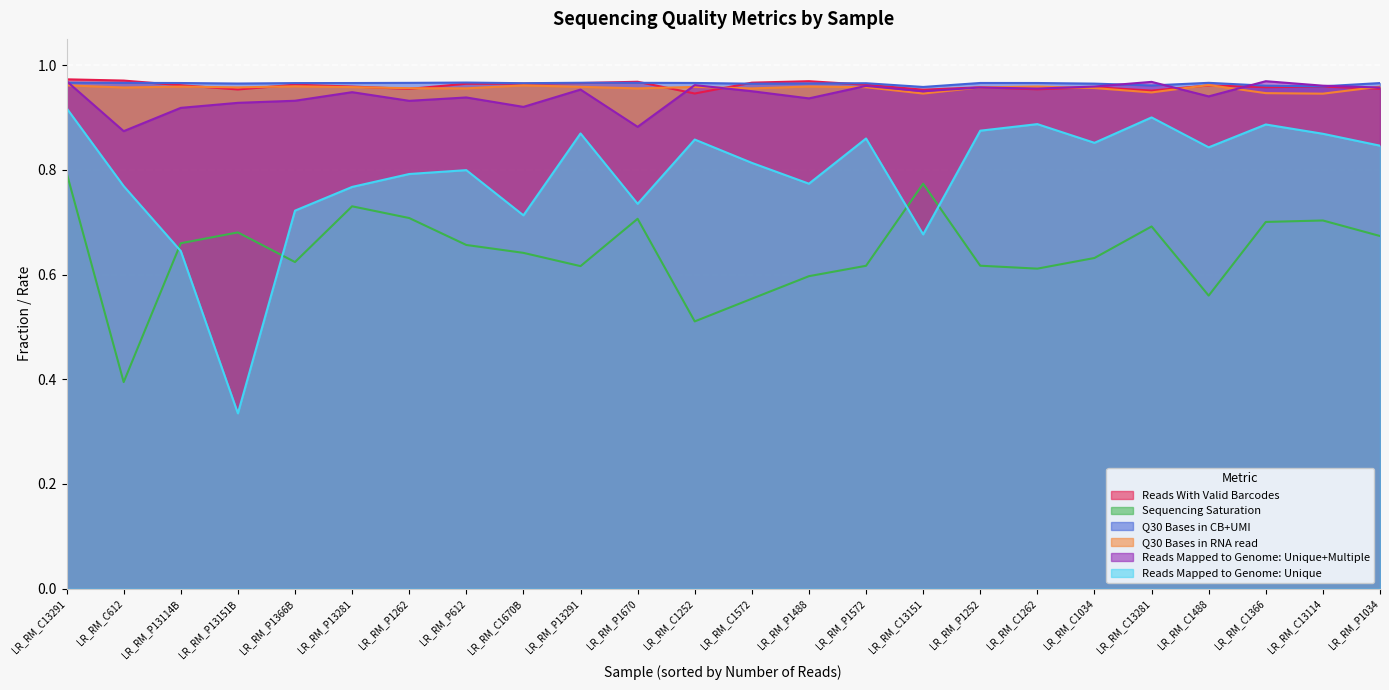

Which series has the widest spread of values?

Reads Mapped to Genome: Unique